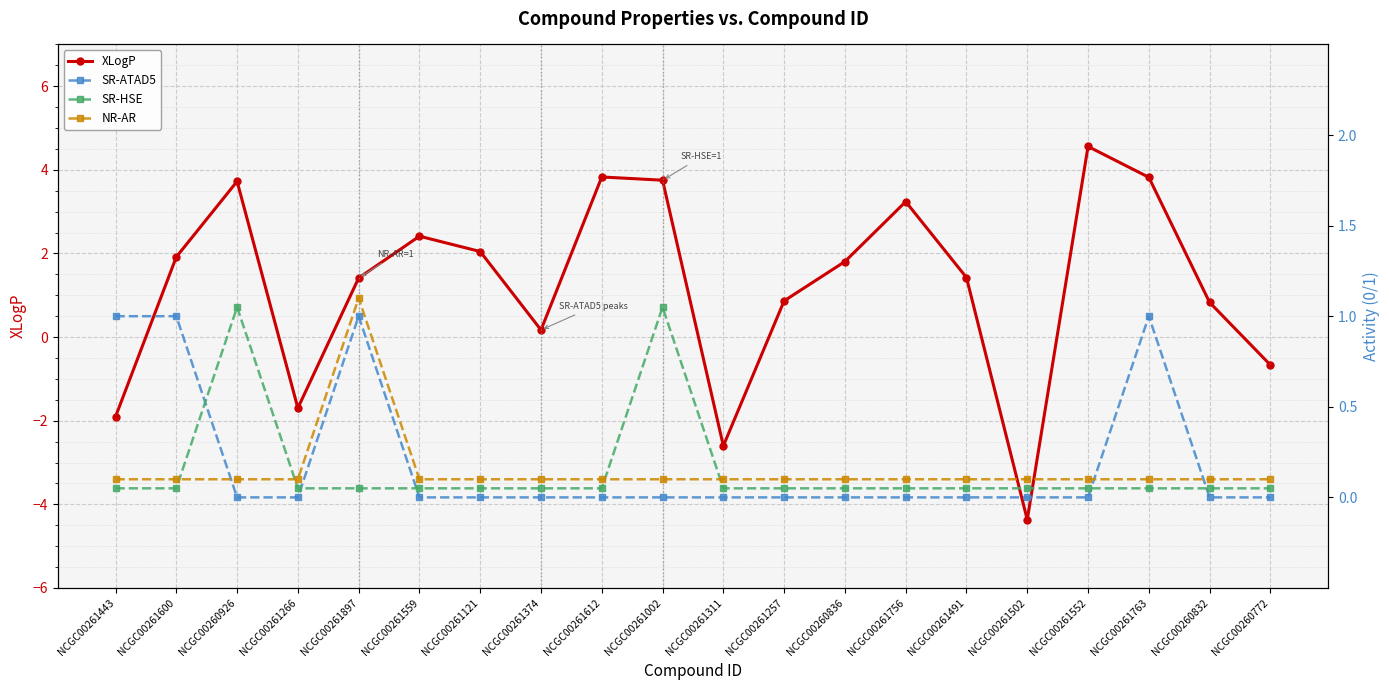

The SR-HSE series shows 0.1 at NCGC00260836. True or false?

True